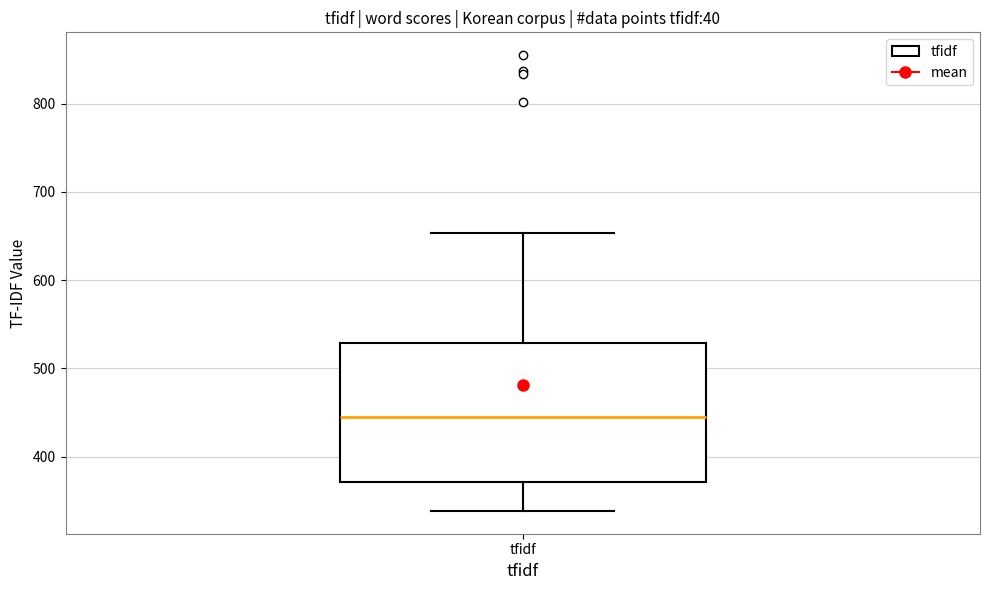

Transcribe this box plot: give where the median line is, the range the box spans, and where the two whiskers end, as read against the y-axis. The values are not printed on the chart, so give them approximately, as read against the axis.

median 440, box 370 to 530, whiskers 340 to 650